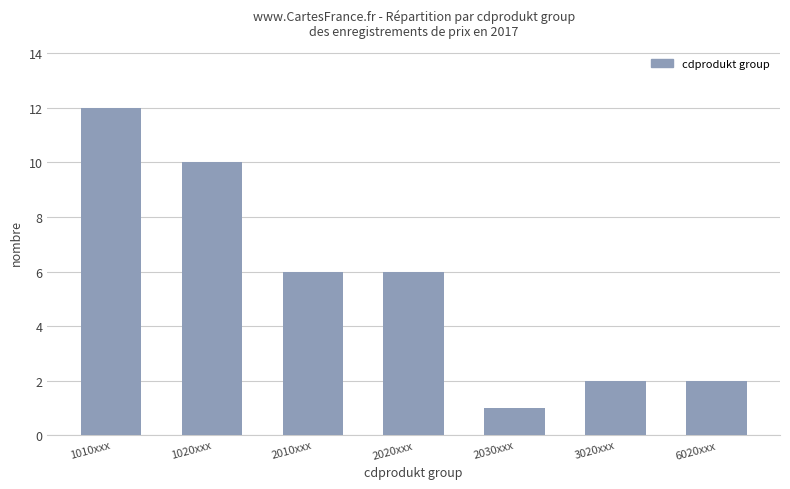

What is the sum of the values at 2020xxx and 1010xxx?

18